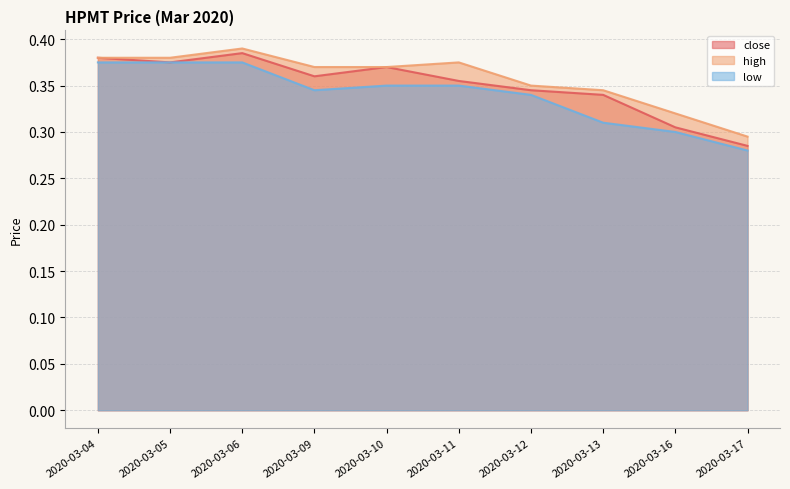

List the series in order of their overall mean, lowest first.

low, close, high